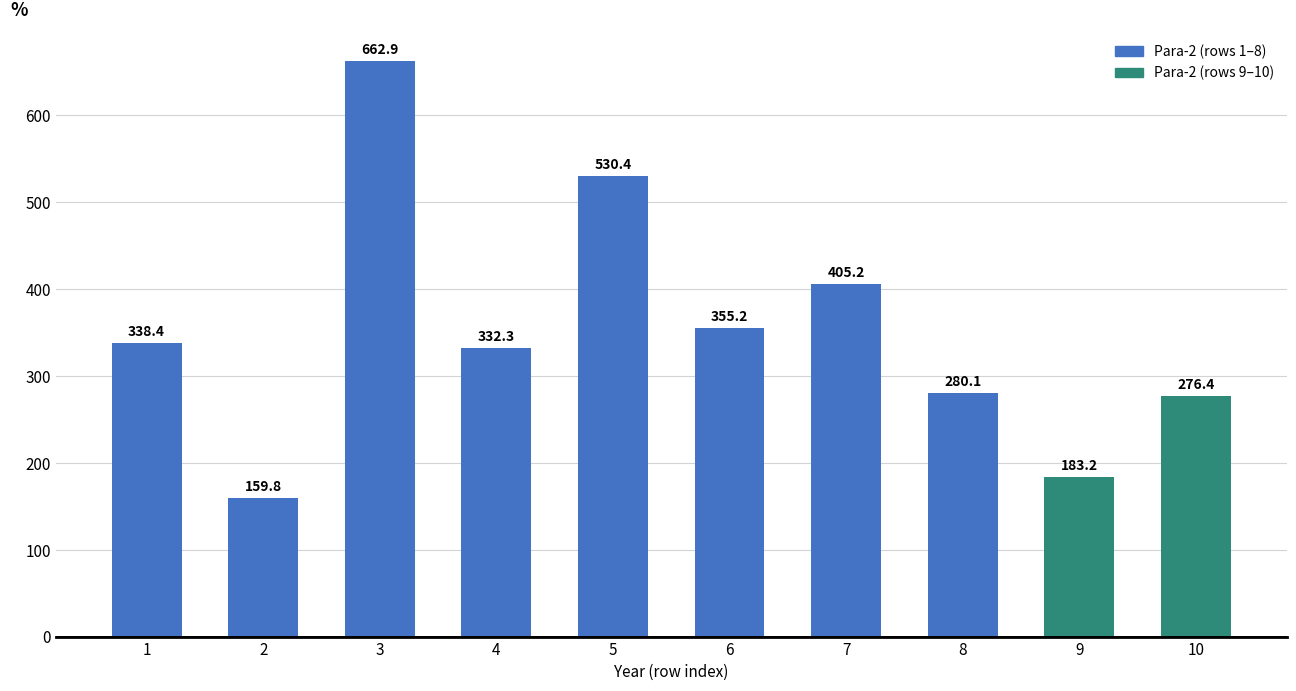

Rank the categories by value from highest to lowest.

3, 5, 7, 6, 1, 4, 8, 10, 9, 2